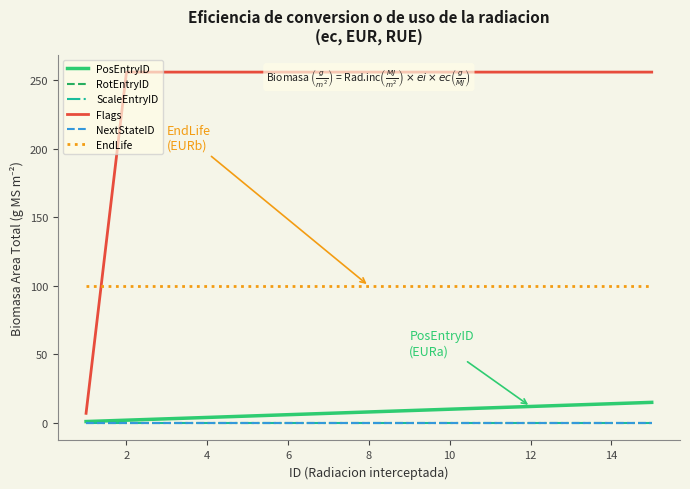

The value of Flags at 14 is 256. True or false?

True